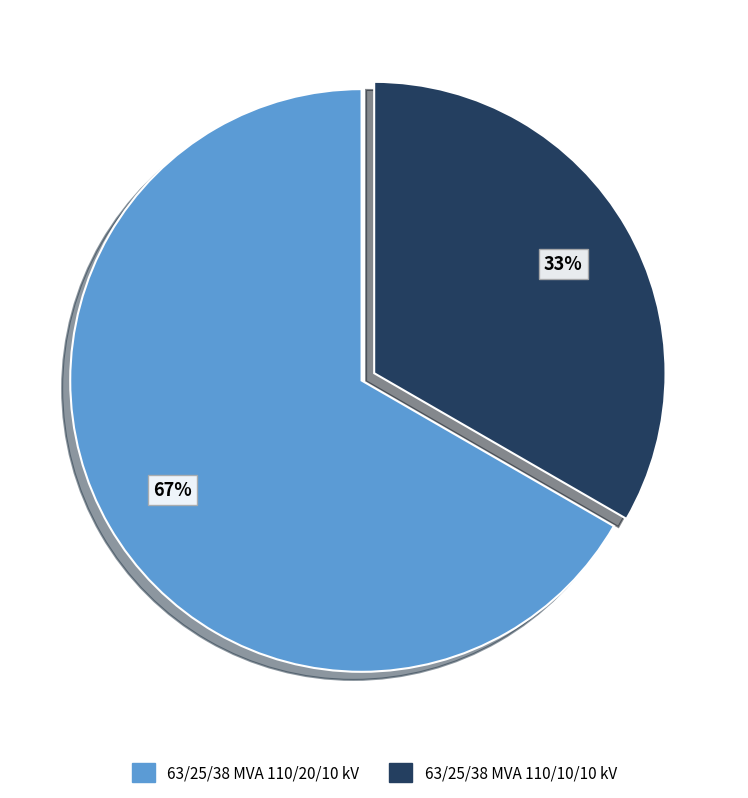

To the nearest percent, what portion does 63/25/38 MVA 110/10/10 kV represent?

33%